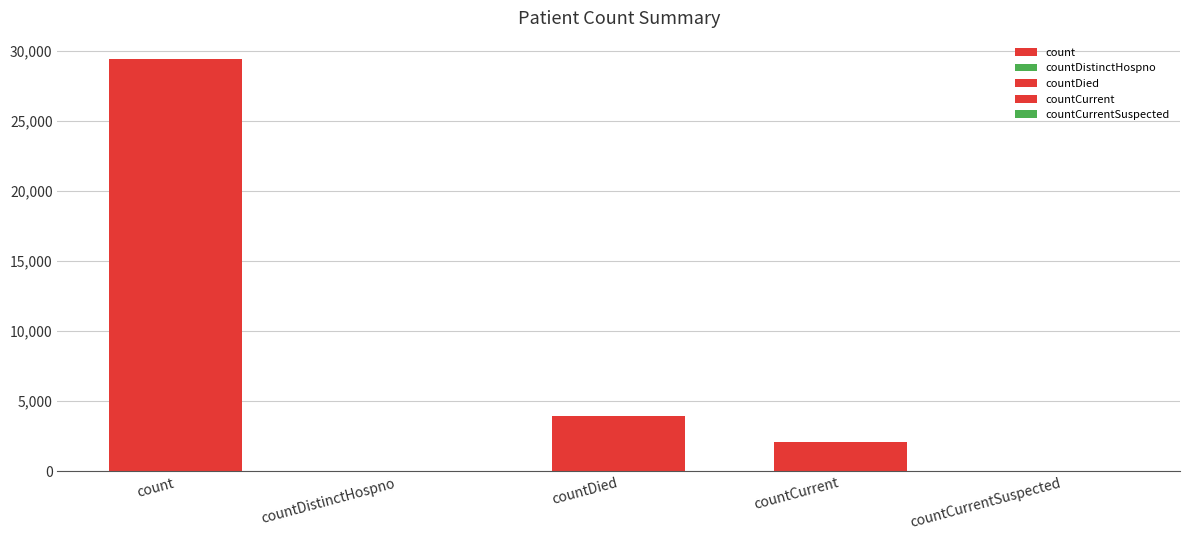

Reading left to right, transcribe all the data shown in this chart.

count=29445	countDistinctHospno=0	countDied=3923	countCurrent=2101	countCurrentSuspected=0